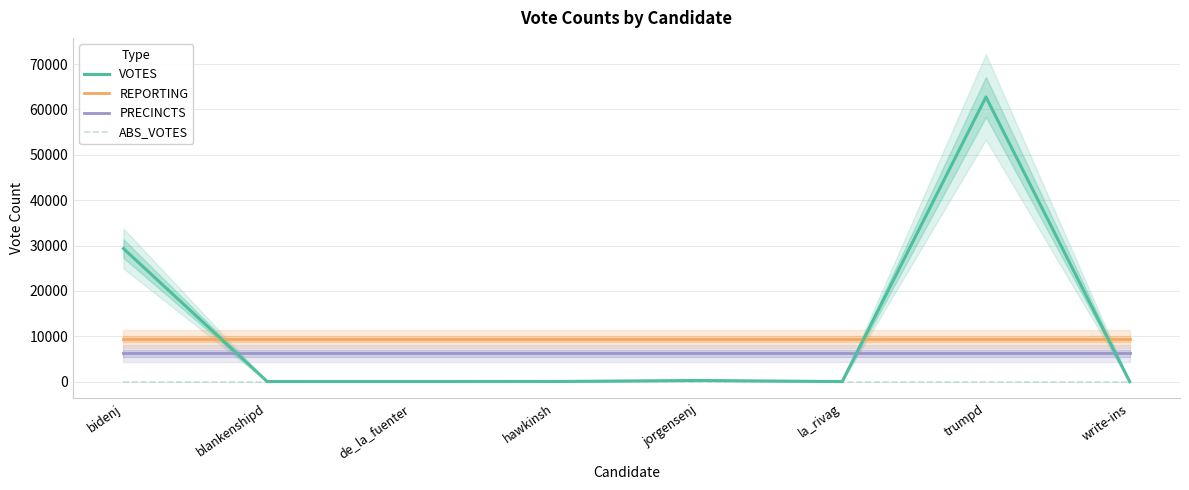

Is it true that VOTES equals 34.5 at la_rivag?

False